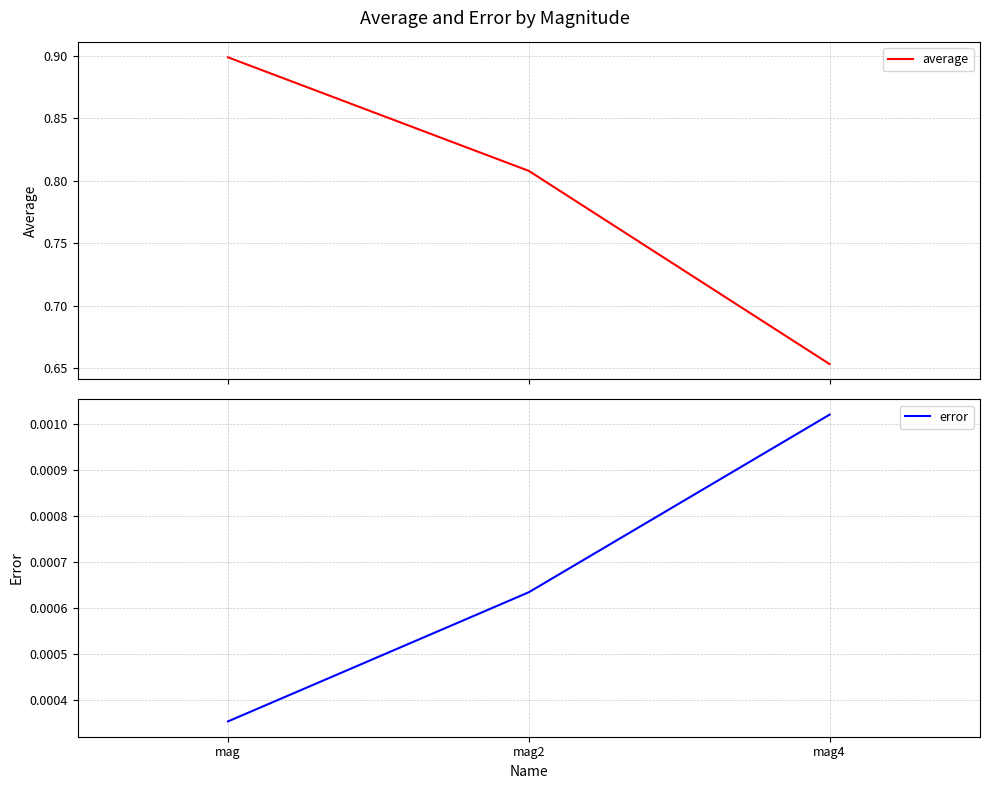

Between mag and mag4, which series saw the biggest shift?

average